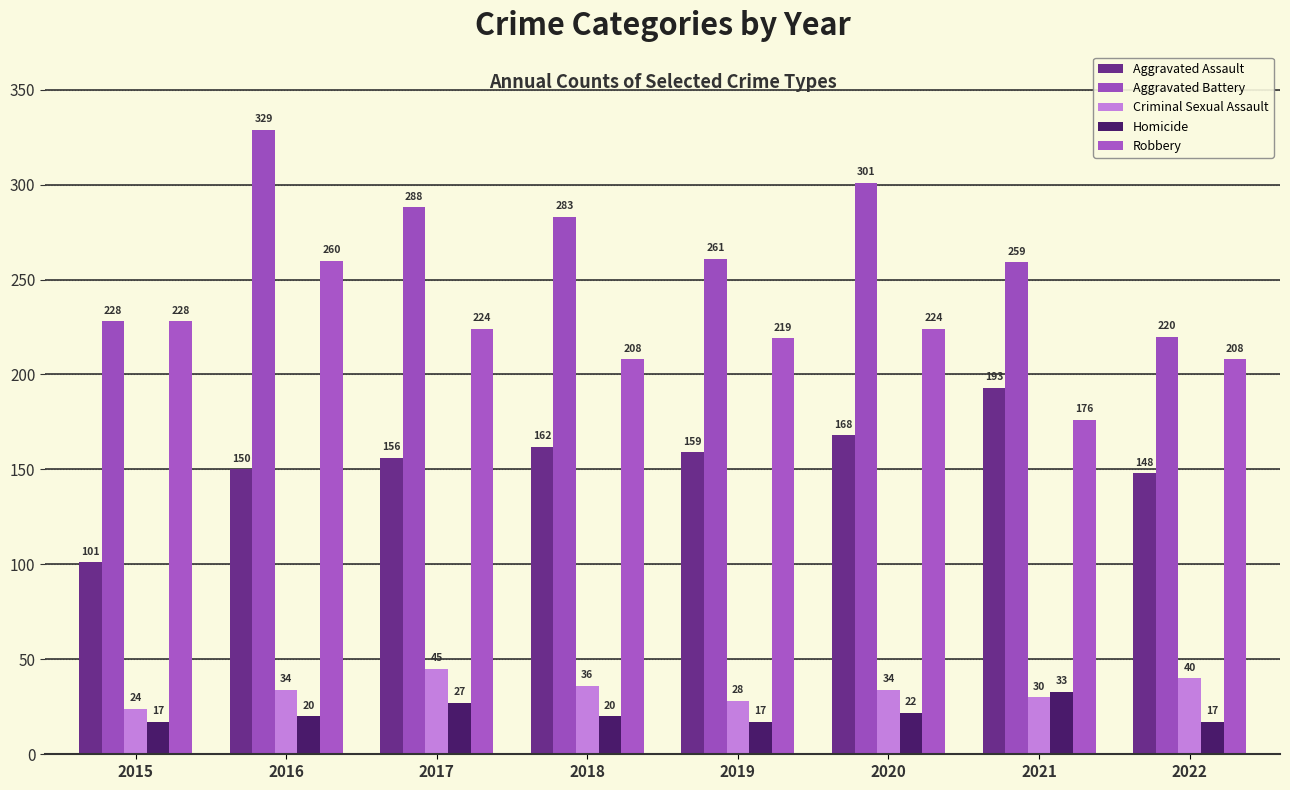

At which label does Criminal Sexual Assault first exceed 34?

2017